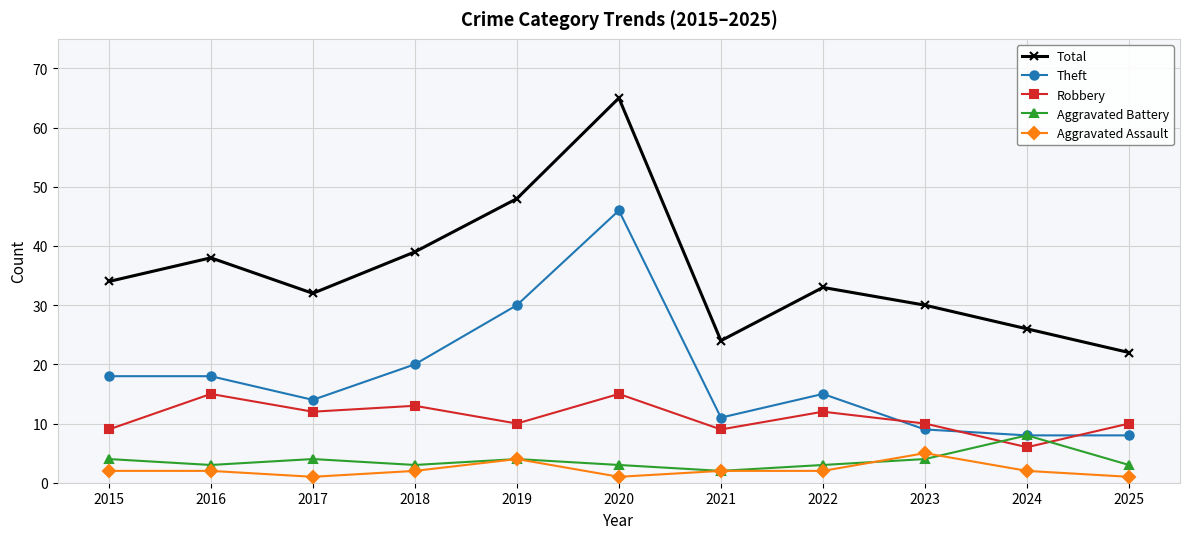

In Total, how many points are lower than both neighbors (excluding endpoints)?

2